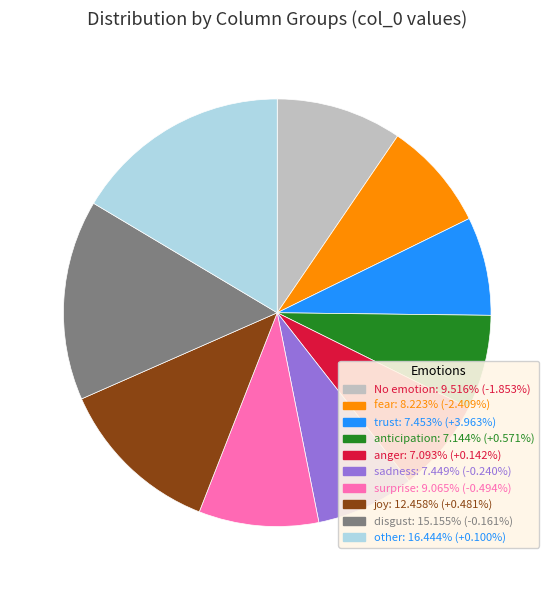

Does any single category account for the majority?

No